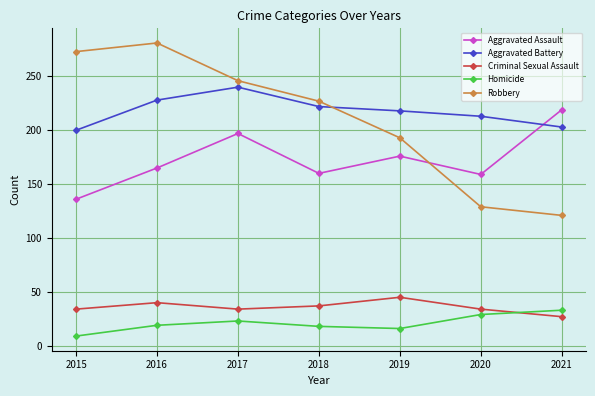

What is the difference between the maximum and minimum values in the Aggravated Battery series?

40